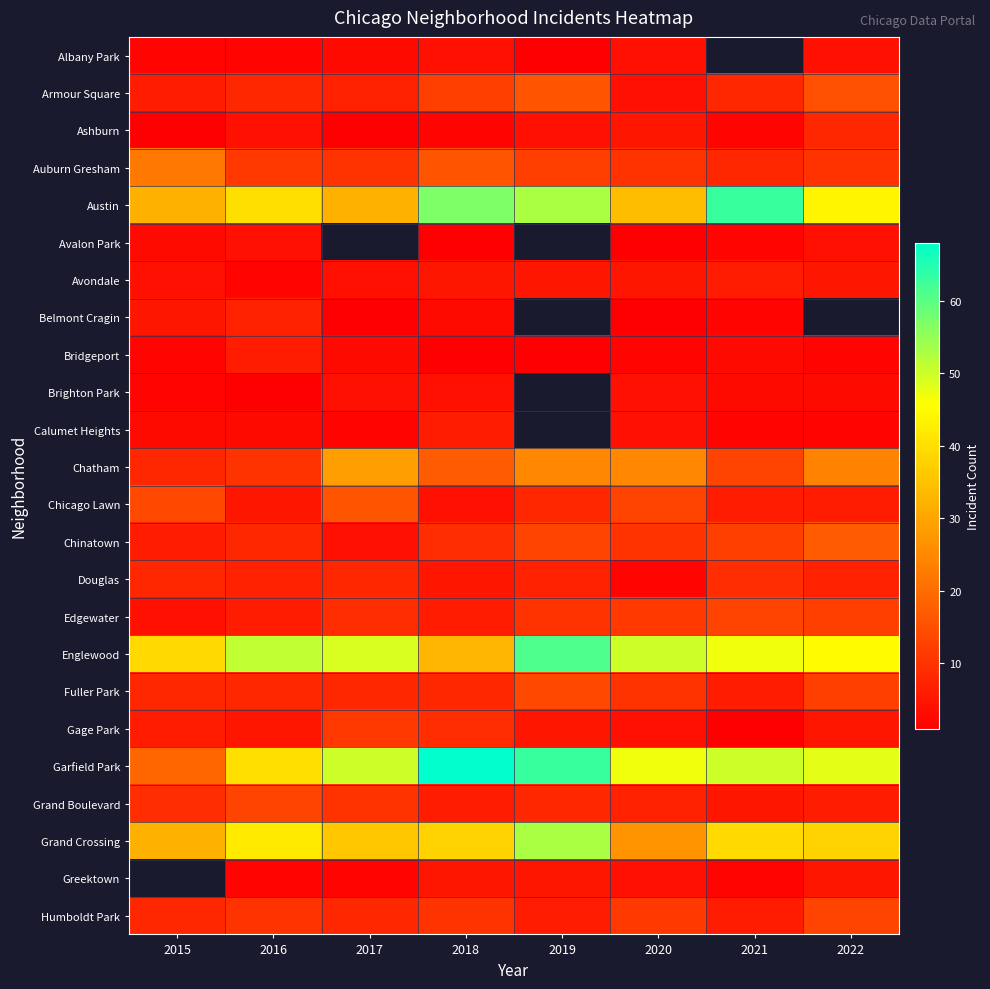

What is the difference between the Humboldt Park values at 2018 and 2022?

3.0